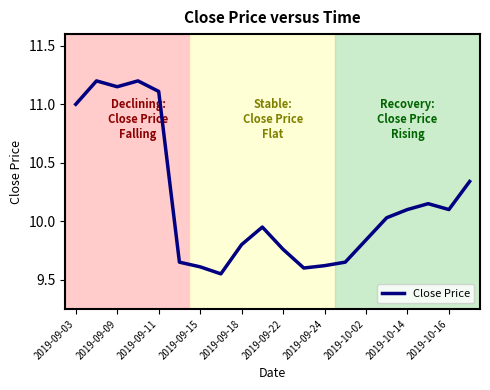

How many lines are shown in the chart?

1